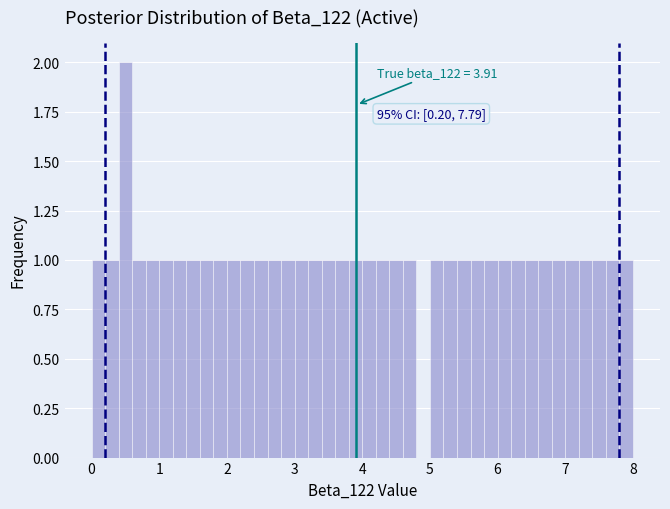

Around what value on the x-axis is the tallest bar? Give the approximate position of its centre, as read against the axis.

0.5